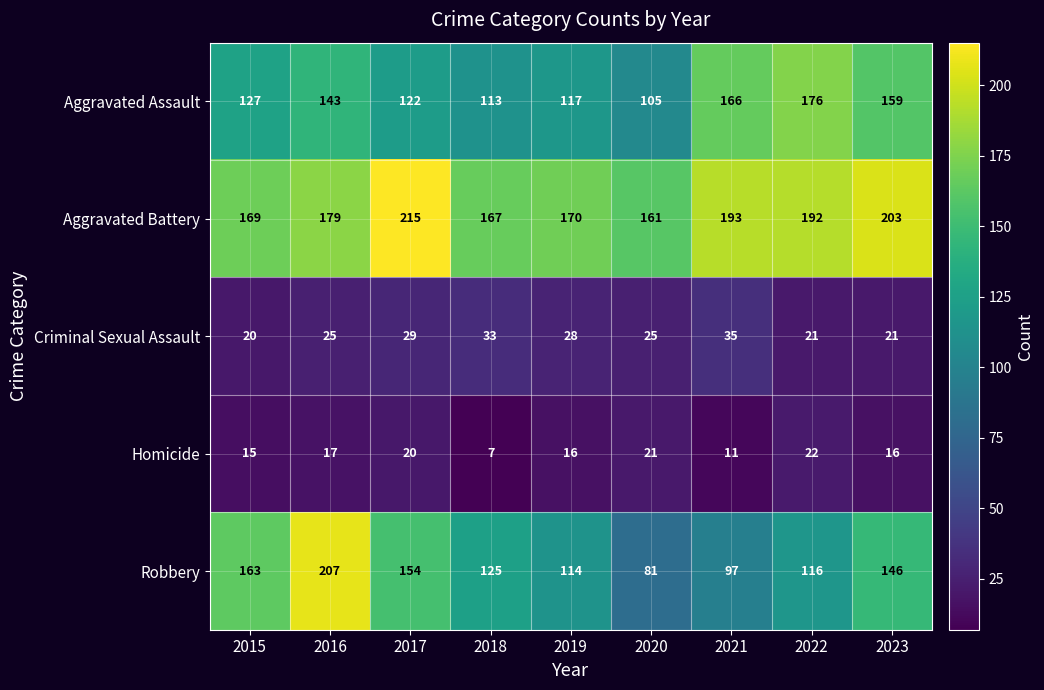

What is the sum of all Aggravated Assault values?

1228